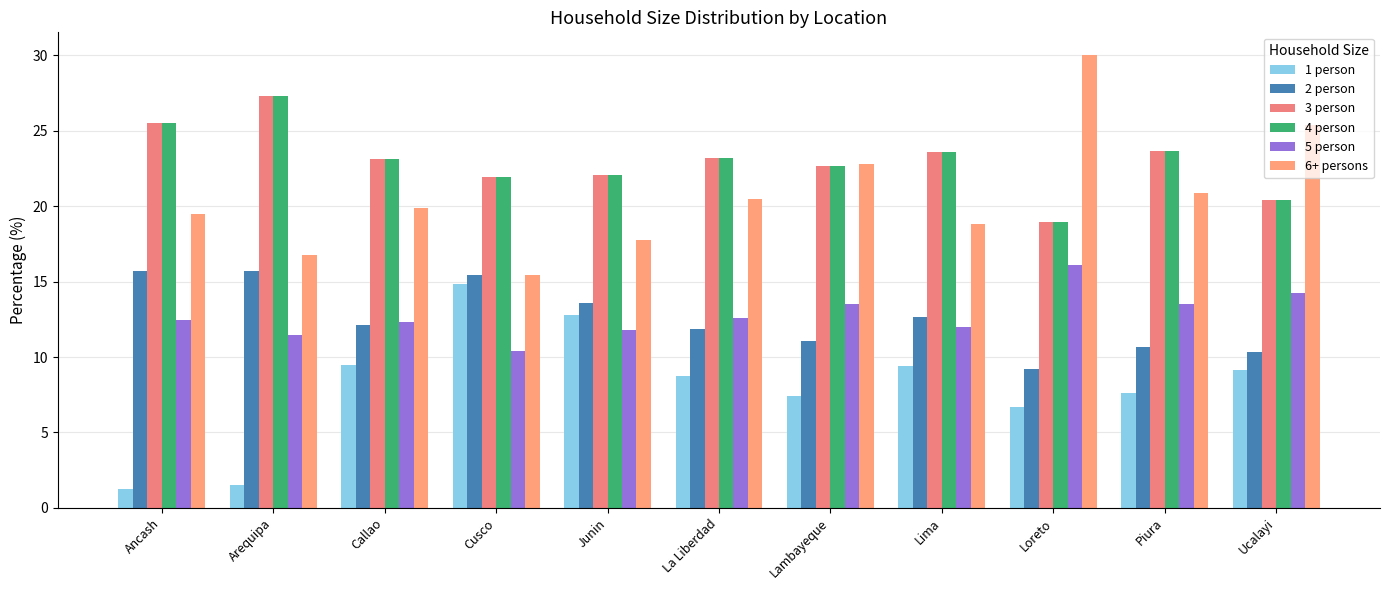

The value of 5 person at Lambayeque is 8.6. True or false?

False